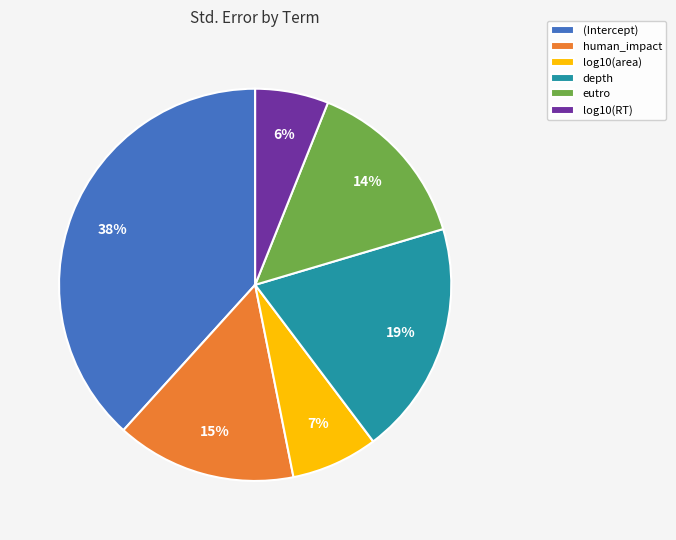

The eutro slice represents 14% of the pie. True or false?

True